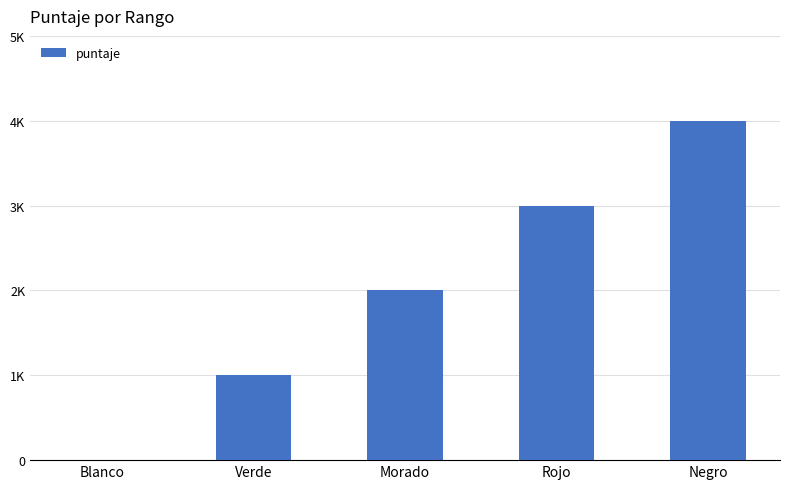

Reading left to right, what are all the values shown in this chart?

0	1000	2000	3000	4000